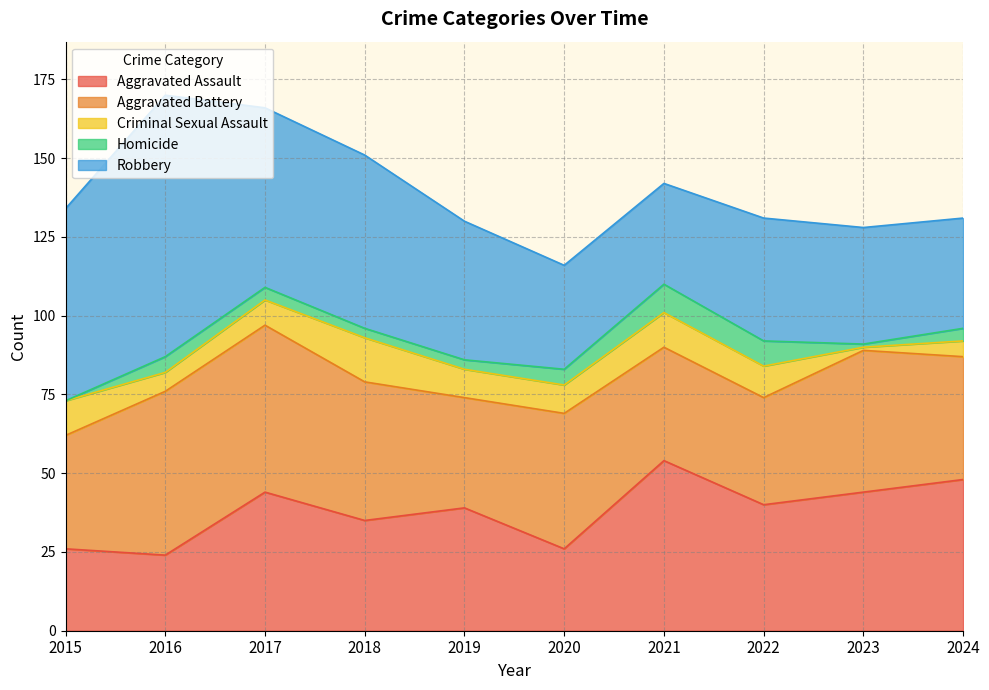

True or false: Criminal Sexual Assault and Homicide cross at least once.

False